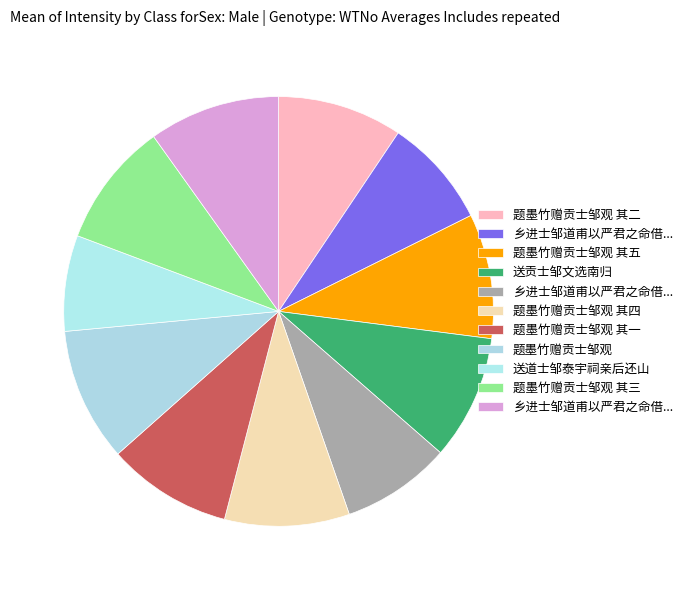

Which category has the smallest portion of the pie?

送道士邹泰宇祠亲后还山